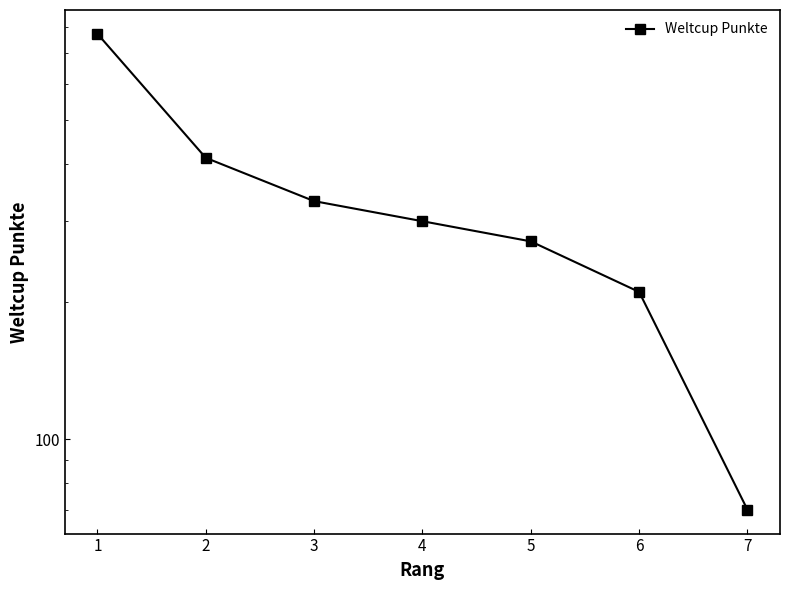

Between 2 and 4, which is larger?

2